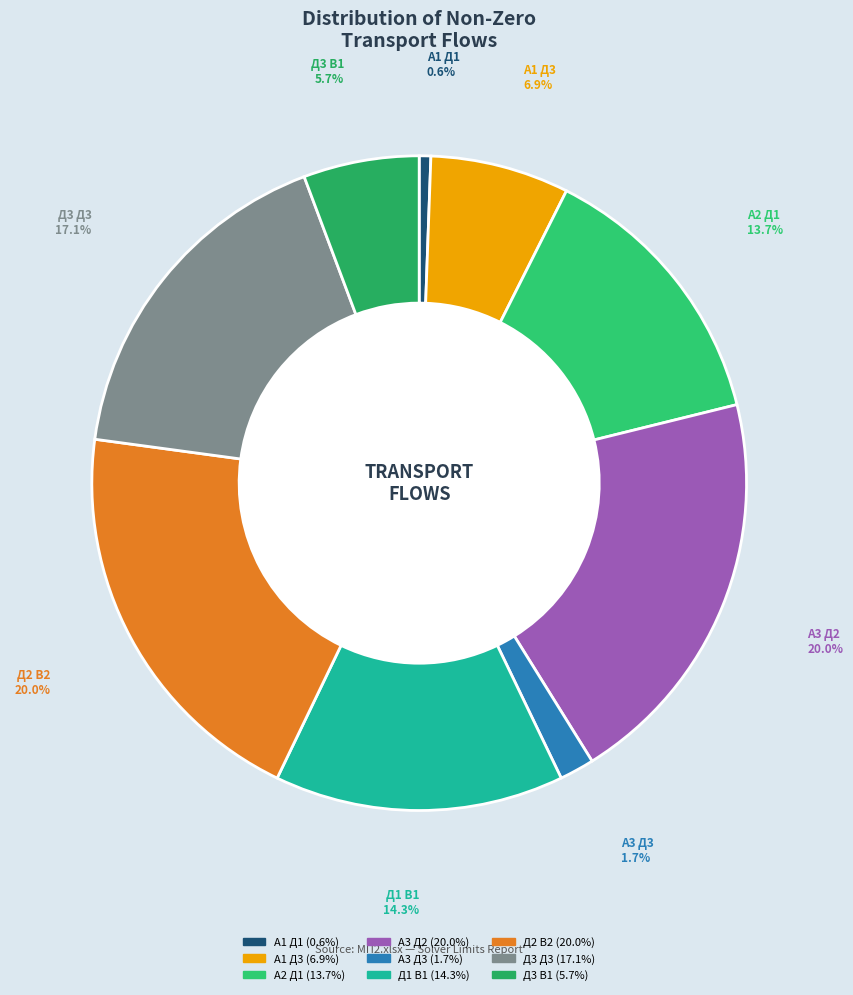

Which slice is the smallest?

A1 Д1